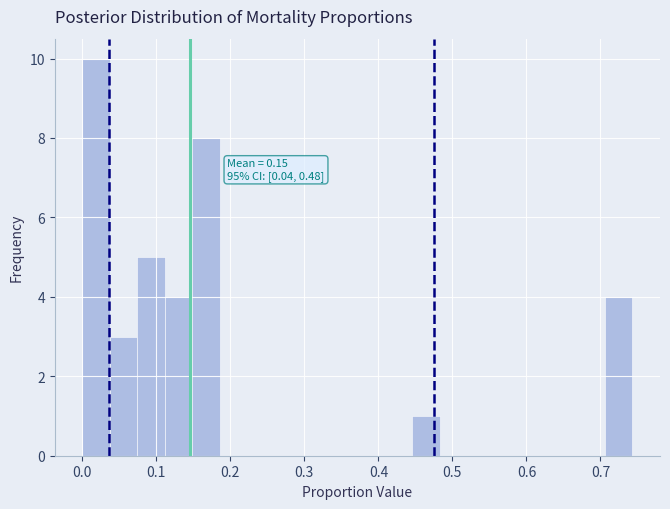

Read against the x-axis, roughly where is the centre of the tallest bar?

0.02